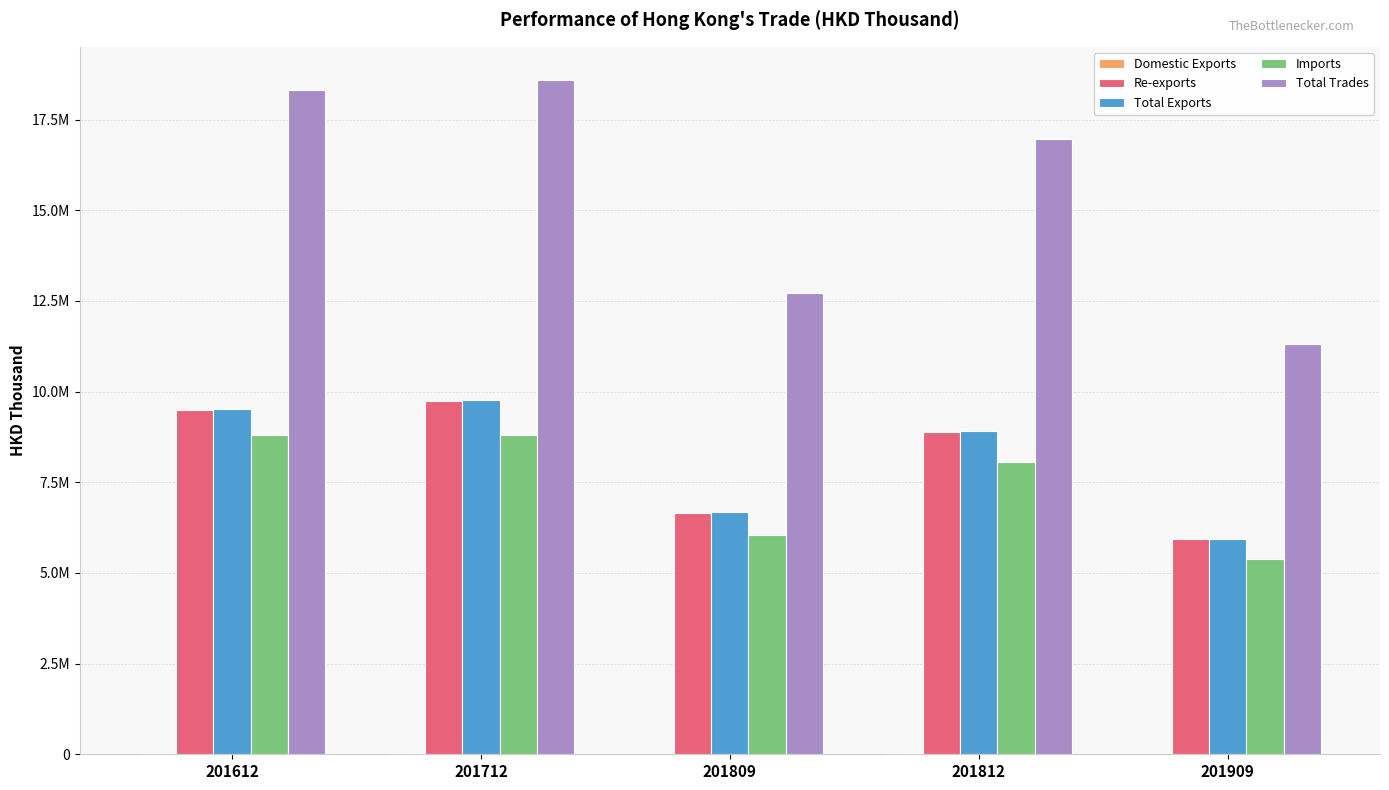

Which category has the lowest value across all series?

201909